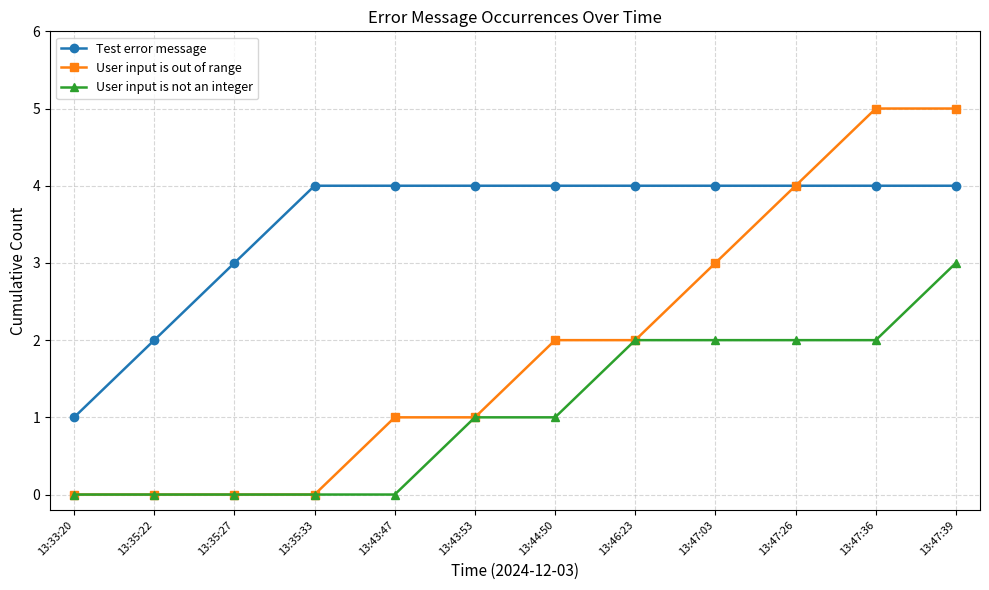

What is the difference between the maximum and minimum values in the User input is out of range series?

5